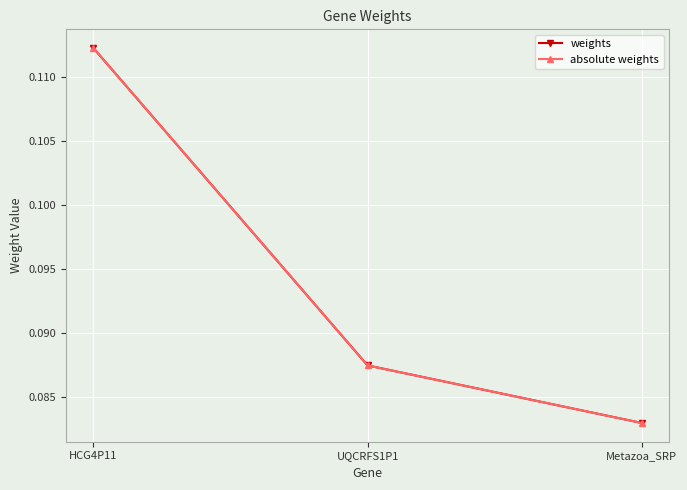

What is the value of the weights point at the 1st from the left?

0.1